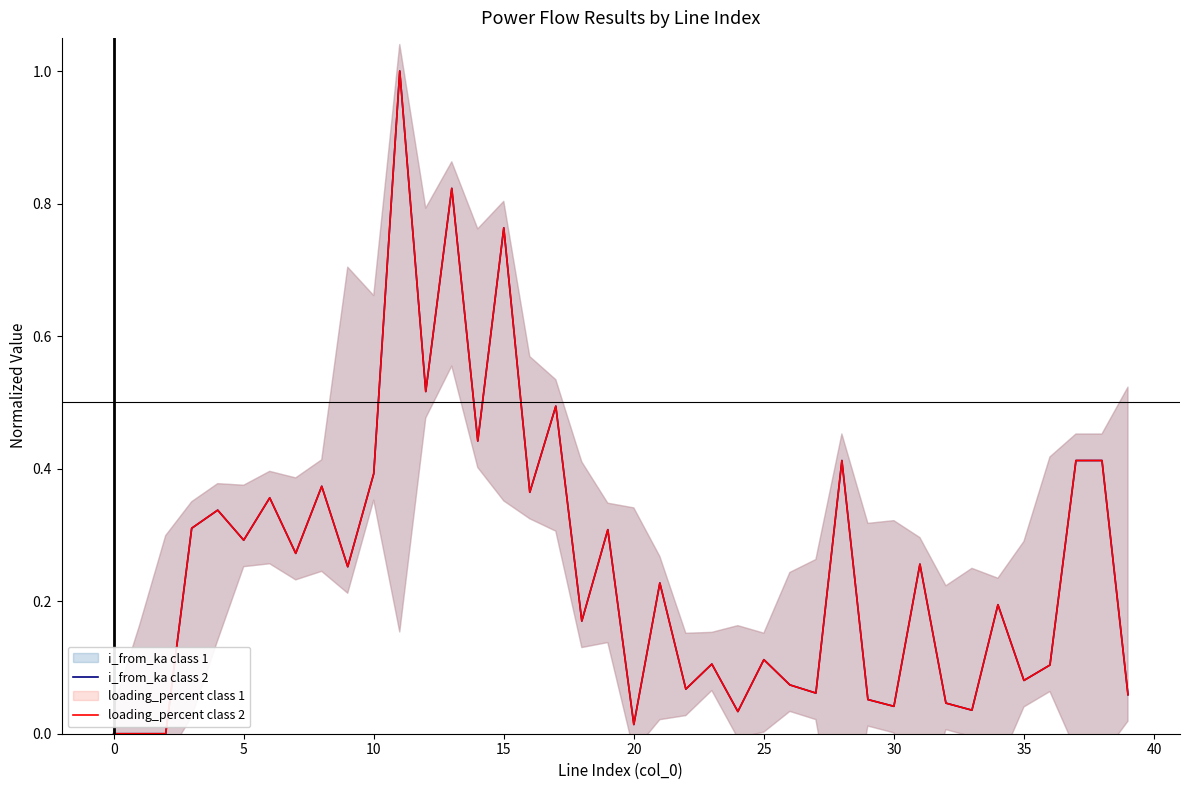

True or false: loading_percent class 2 and i_from_ka class 2 intersect in this chart.

False